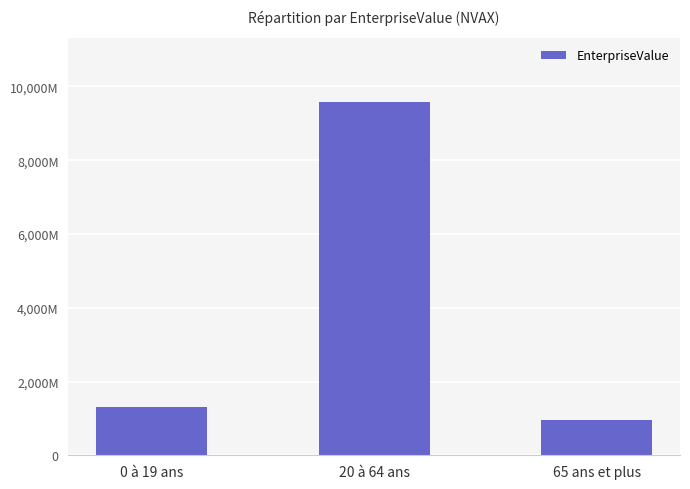

Does the chart contain any negative values?

No